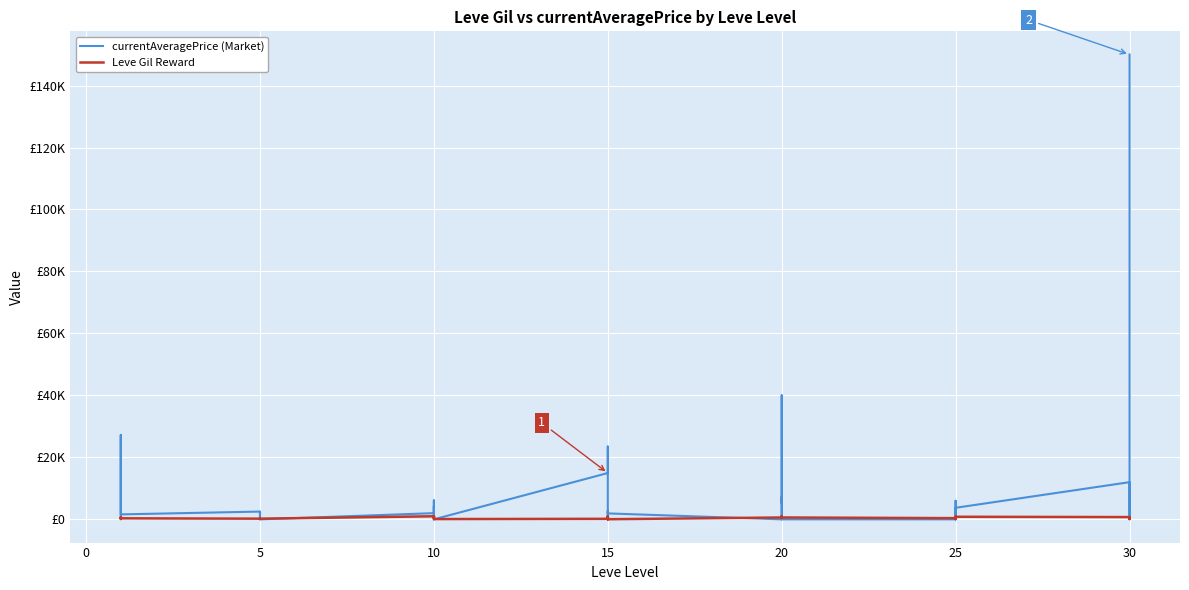

What is the total value across all series at 5?

2727